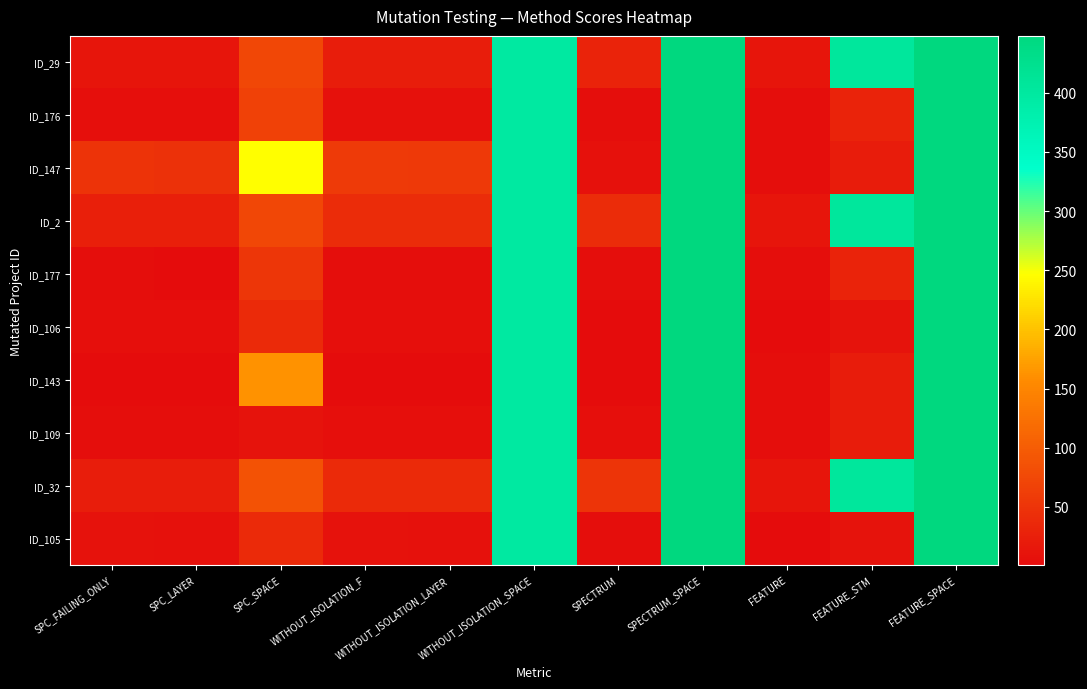

Reading left to right, transcribe all the data shown in this chart.

ID_29: SPC_FAILING_ONLY=13	SPC_LAYER=13	SPC_SPACE=73	WITHOUT_ISOLATION_F=23	WITHOUT_ISOLATION_LAYER=23	WITHOUT_ISOLATION_SPACE=399	SPECTRUM=30	SPECTRUM_SPACE=448	FEATURE=13	FEATURE_STM=405	FEATURE_SPACE=448
ID_176: SPC_FAILING_ONLY=6	SPC_LAYER=6	SPC_SPACE=66	WITHOUT_ISOLATION_F=7	WITHOUT_ISOLATION_LAYER=7	WITHOUT_ISOLATION_SPACE=399	SPECTRUM=3	SPECTRUM_SPACE=448	FEATURE=4	FEATURE_STM=29	FEATURE_SPACE=448
ID_147: SPC_FAILING_ONLY=49	SPC_LAYER=48	SPC_SPACE=246	WITHOUT_ISOLATION_F=58	WITHOUT_ISOLATION_LAYER=56	WITHOUT_ISOLATION_SPACE=399	SPECTRUM=7	SPECTRUM_SPACE=448	FEATURE=3	FEATURE_STM=21	FEATURE_SPACE=448
ID_2: SPC_FAILING_ONLY=24	SPC_LAYER=24	SPC_SPACE=73	WITHOUT_ISOLATION_F=40	WITHOUT_ISOLATION_LAYER=40	WITHOUT_ISOLATION_SPACE=399	SPECTRUM=40	SPECTRUM_SPACE=448	FEATURE=13	FEATURE_STM=405	FEATURE_SPACE=448
ID_177: SPC_FAILING_ONLY=3	SPC_LAYER=2	SPC_SPACE=52	WITHOUT_ISOLATION_F=4	WITHOUT_ISOLATION_LAYER=4	WITHOUT_ISOLATION_SPACE=399	SPECTRUM=3	SPECTRUM_SPACE=448	FEATURE=4	FEATURE_STM=29	FEATURE_SPACE=448
ID_106: SPC_FAILING_ONLY=6	SPC_LAYER=5	SPC_SPACE=38	WITHOUT_ISOLATION_F=6	WITHOUT_ISOLATION_LAYER=5	WITHOUT_ISOLATION_SPACE=399	SPECTRUM=1	SPECTRUM_SPACE=448	FEATURE=2	FEATURE_STM=11	FEATURE_SPACE=448
ID_143: SPC_FAILING_ONLY=1	SPC_LAYER=1	SPC_SPACE=163	WITHOUT_ISOLATION_F=2	WITHOUT_ISOLATION_LAYER=2	WITHOUT_ISOLATION_SPACE=399	SPECTRUM=2	SPECTRUM_SPACE=448	FEATURE=3	FEATURE_STM=21	FEATURE_SPACE=448
ID_109: SPC_FAILING_ONLY=4	SPC_LAYER=3	SPC_SPACE=11	WITHOUT_ISOLATION_F=6	WITHOUT_ISOLATION_LAYER=6	WITHOUT_ISOLATION_SPACE=399	SPECTRUM=5	SPECTRUM_SPACE=448	FEATURE=3	FEATURE_STM=21	FEATURE_SPACE=448
ID_32: SPC_FAILING_ONLY=23	SPC_LAYER=23	SPC_SPACE=87	WITHOUT_ISOLATION_F=38	WITHOUT_ISOLATION_LAYER=38	WITHOUT_ISOLATION_SPACE=399	SPECTRUM=51	SPECTRUM_SPACE=448	FEATURE=13	FEATURE_STM=405	FEATURE_SPACE=448
ID_105: SPC_FAILING_ONLY=8	SPC_LAYER=7	SPC_SPACE=39	WITHOUT_ISOLATION_F=8	WITHOUT_ISOLATION_LAYER=7	WITHOUT_ISOLATION_SPACE=399	SPECTRUM=3	SPECTRUM_SPACE=448	FEATURE=2	FEATURE_STM=11	FEATURE_SPACE=448